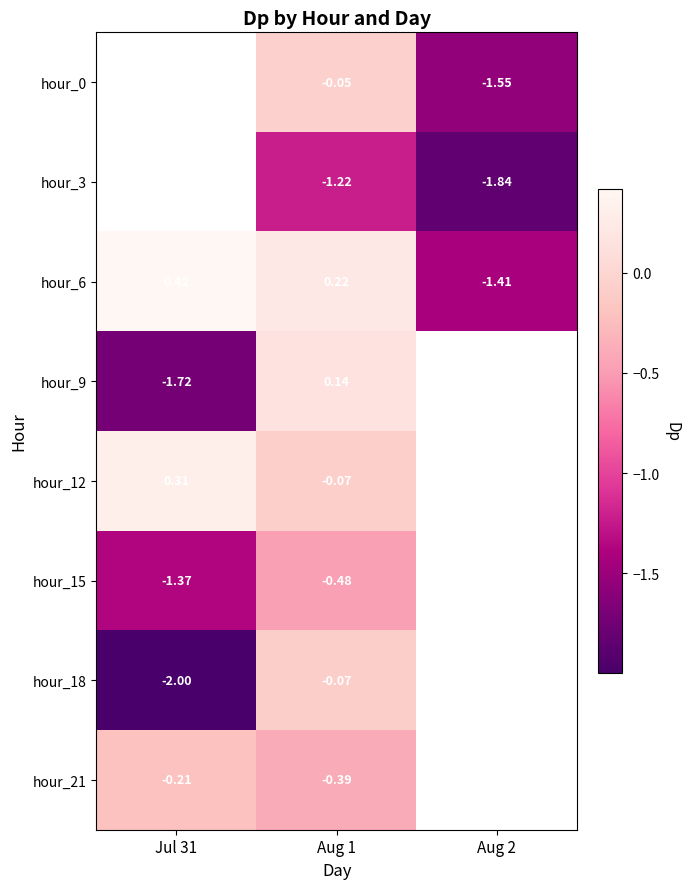

Count the number of categories in the chart.

3